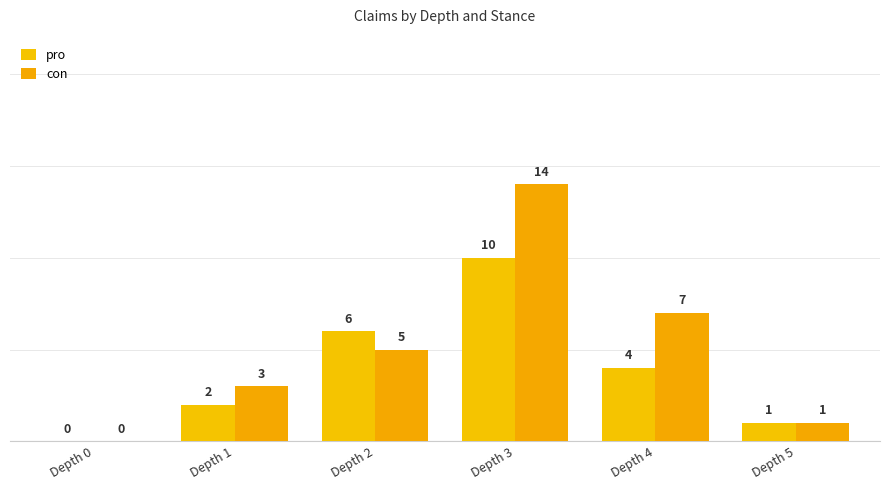

How many positive values does the pro series have?

5